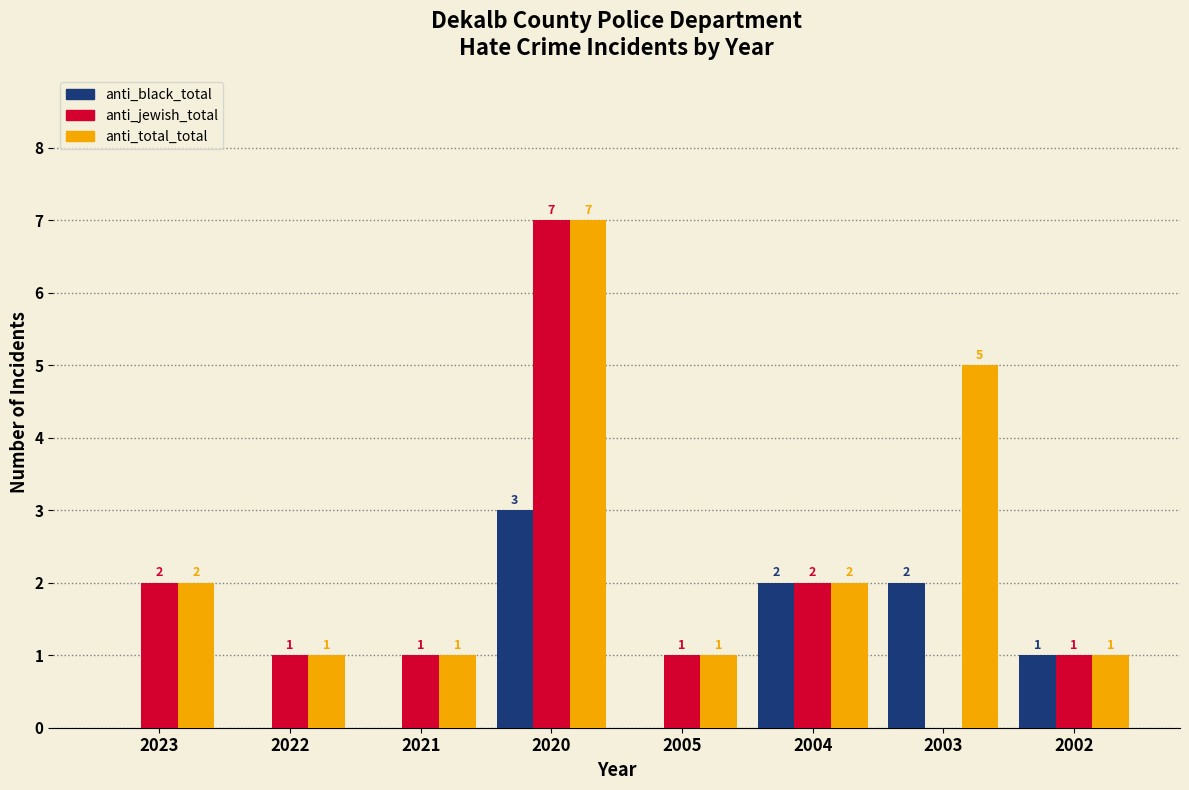

Reading right to left, list all the values displayed in this chart.

anti_black_total: 2002=1	2003=2	2004=2	2005=0	2020=3	2021=0	2022=0	2023=0
anti_jewish_total: 2002=1	2003=0	2004=2	2005=1	2020=7	2021=1	2022=1	2023=2
anti_total_total: 2002=1	2003=5	2004=2	2005=1	2020=7	2021=1	2022=1	2023=2